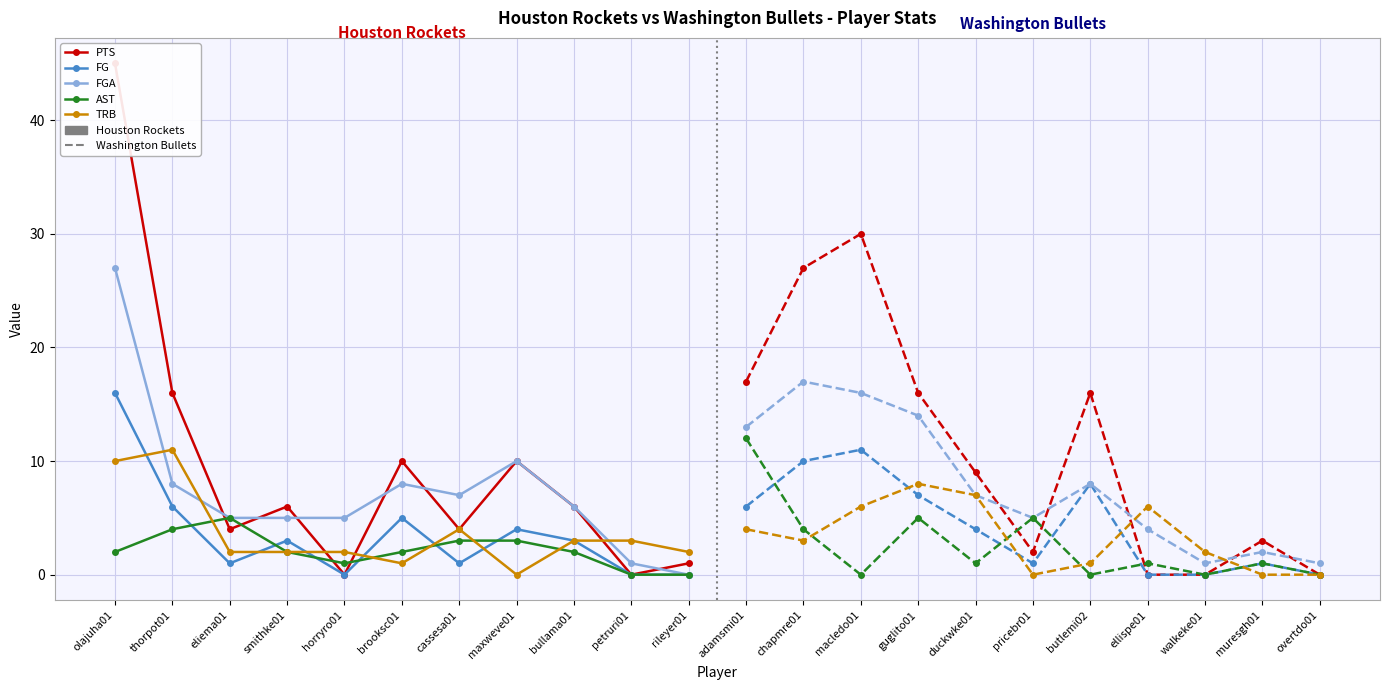

How many data points does each series have?

11